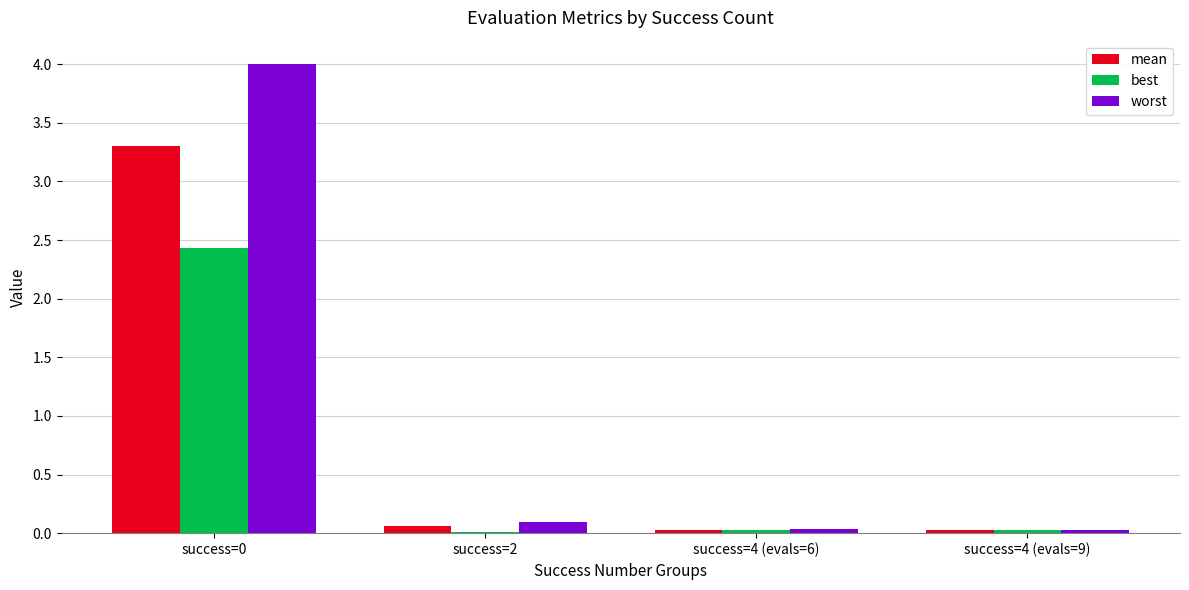

What is the difference between the highest and lowest values at success=2?

0.1